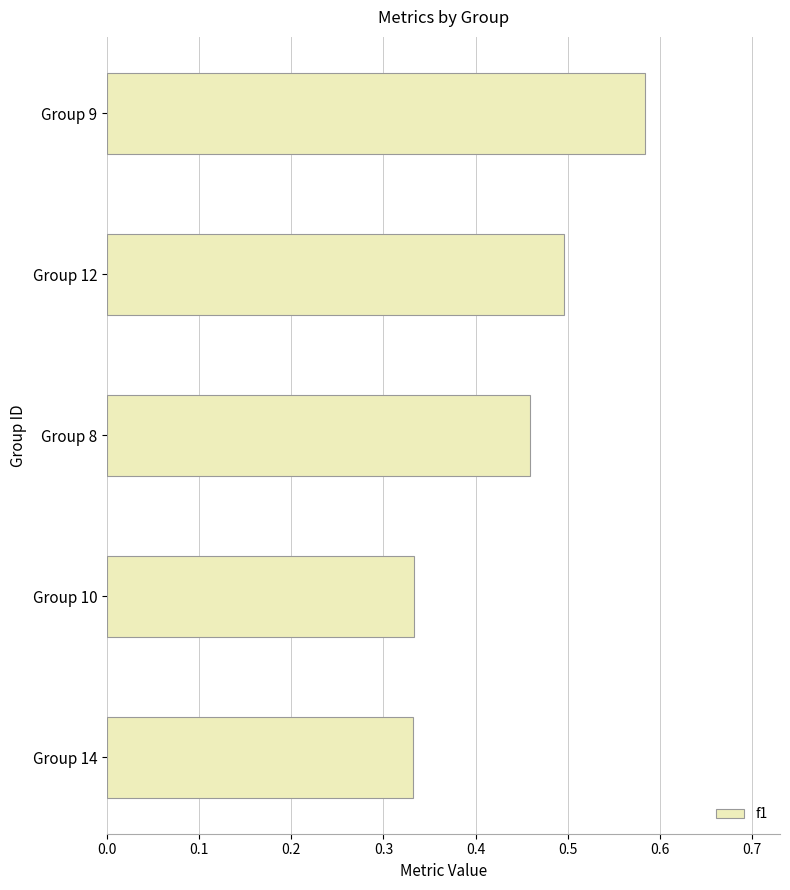

True or false: the data shows 0.1 at Group 14.

False